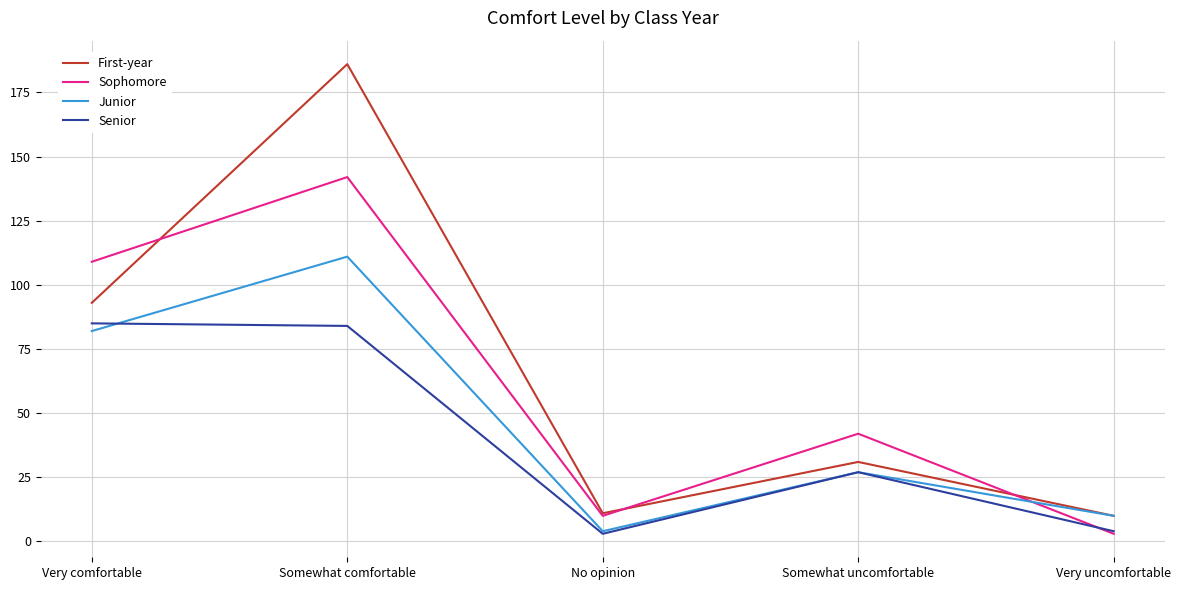

Between which two adjacent categories do Sophomore and Junior first intersect?

Somewhat uncomfortable and Very uncomfortable